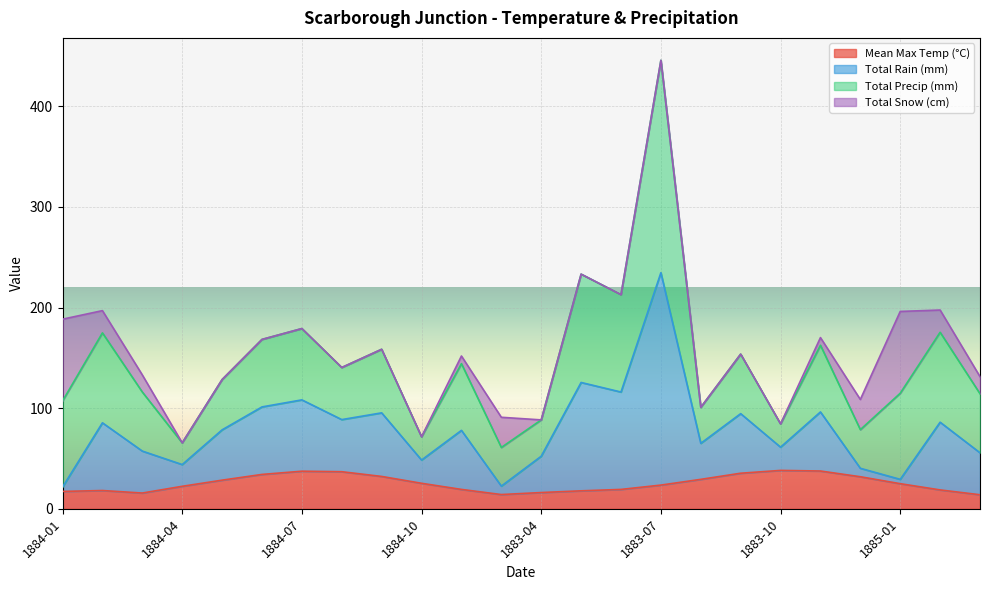

Where is the first local minimum for Total Rain (mm)?

1884-04